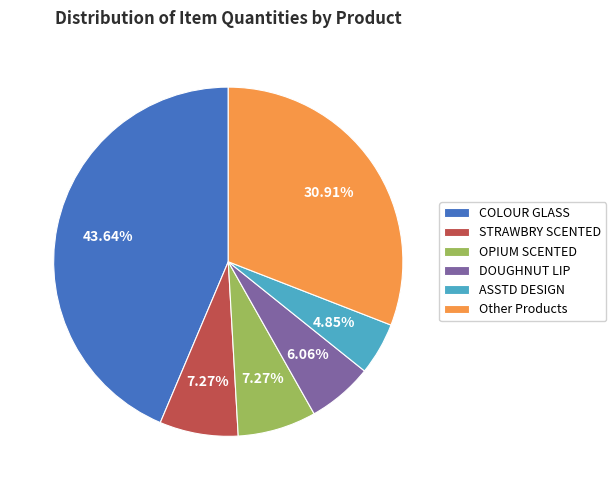

How many segments does this pie chart have?

6